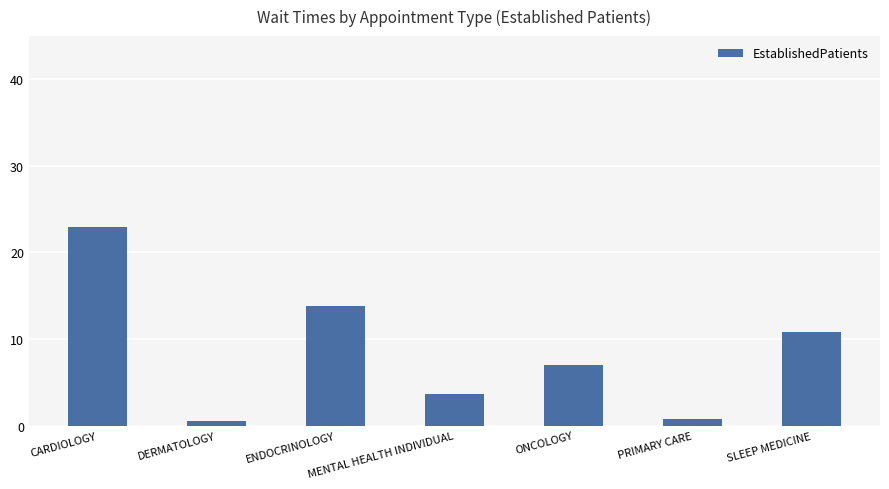

What is the sum of the values at CARDIOLOGY and SLEEP MEDICINE?

33.7